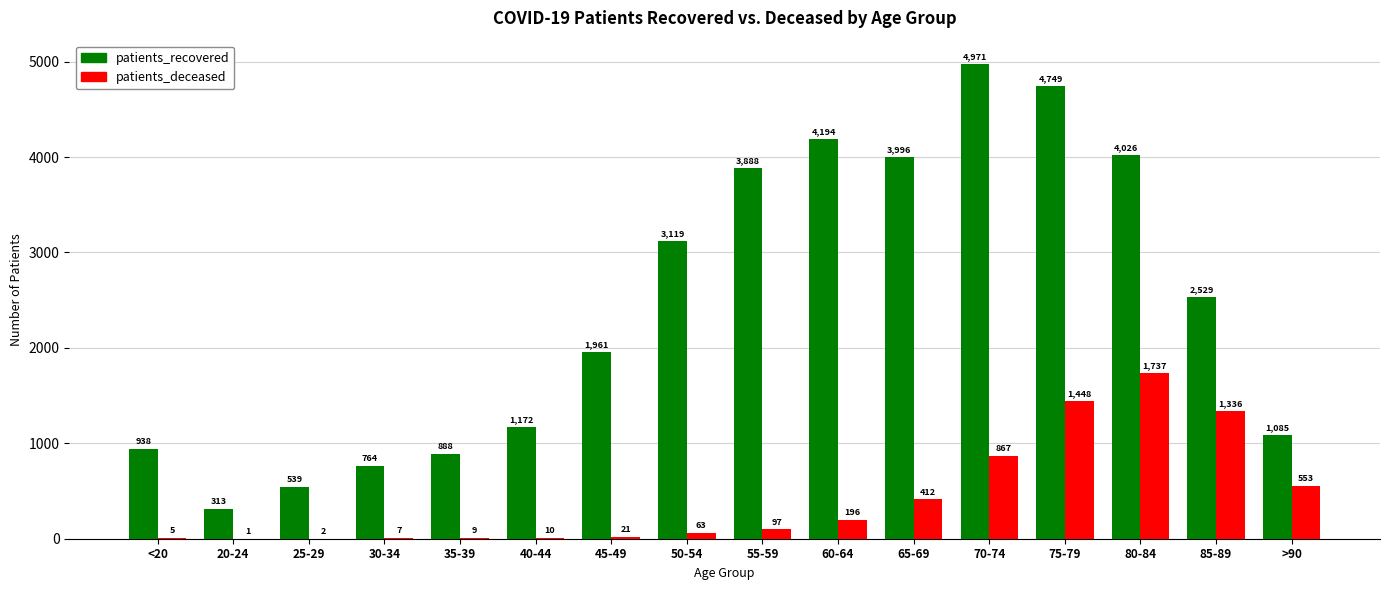

Are the bars horizontal?

No